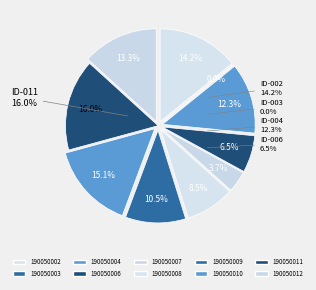

To the nearest percent, what percentage of the pie is 190050010?

15%